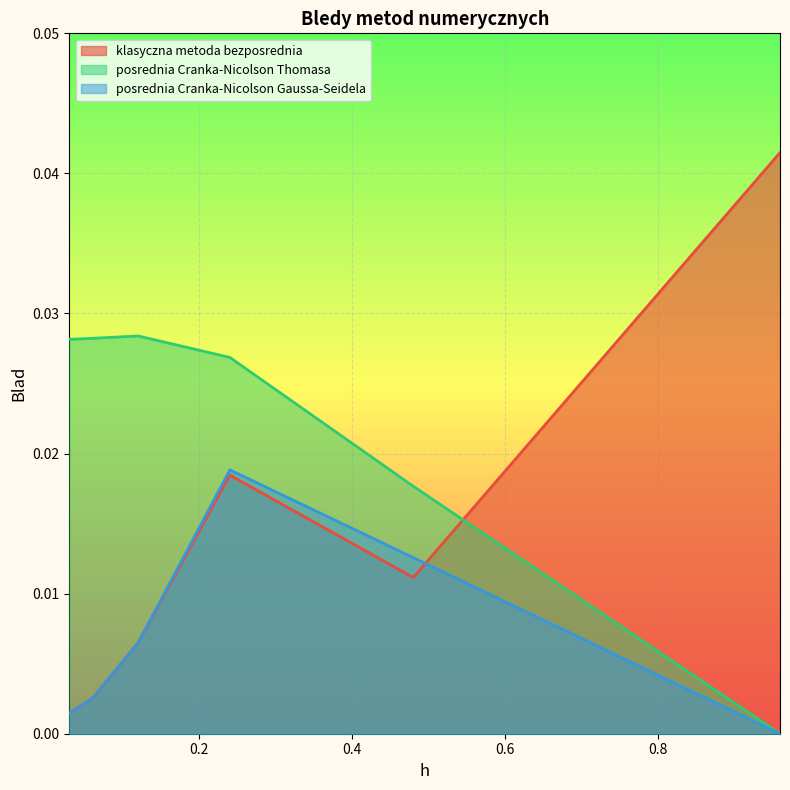

True or false: klasyczna metoda bezposrednia and posrednia Cranka-Nicolson Thomasa cross at least once.

True